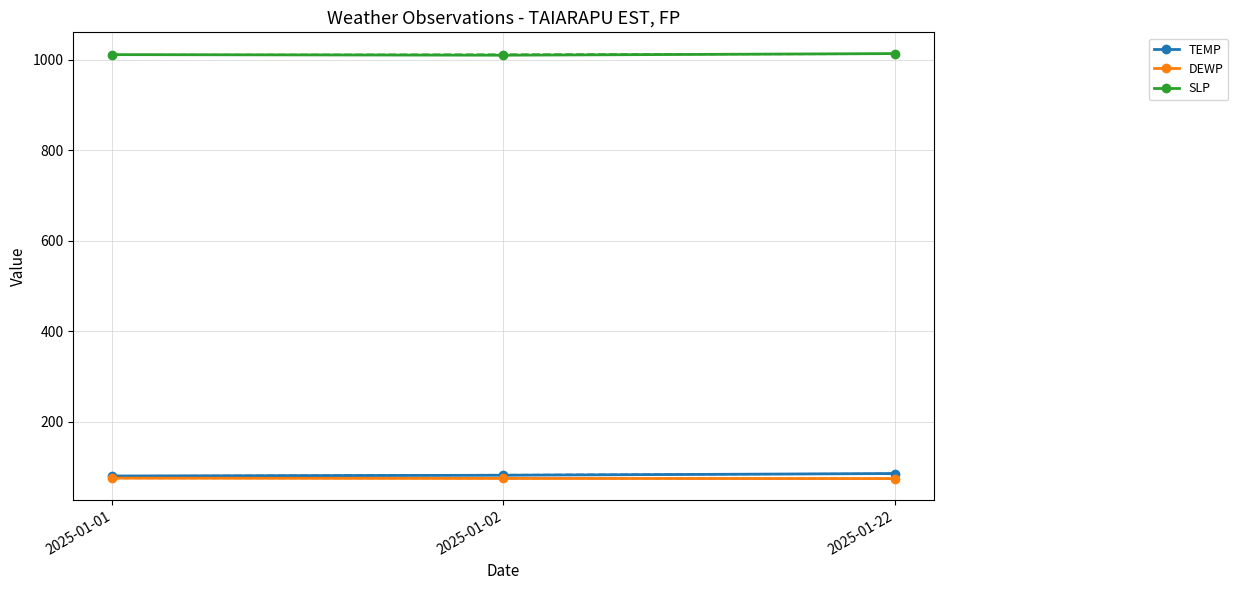

List the series in order of their peak value, highest first.

SLP, TEMP, DEWP